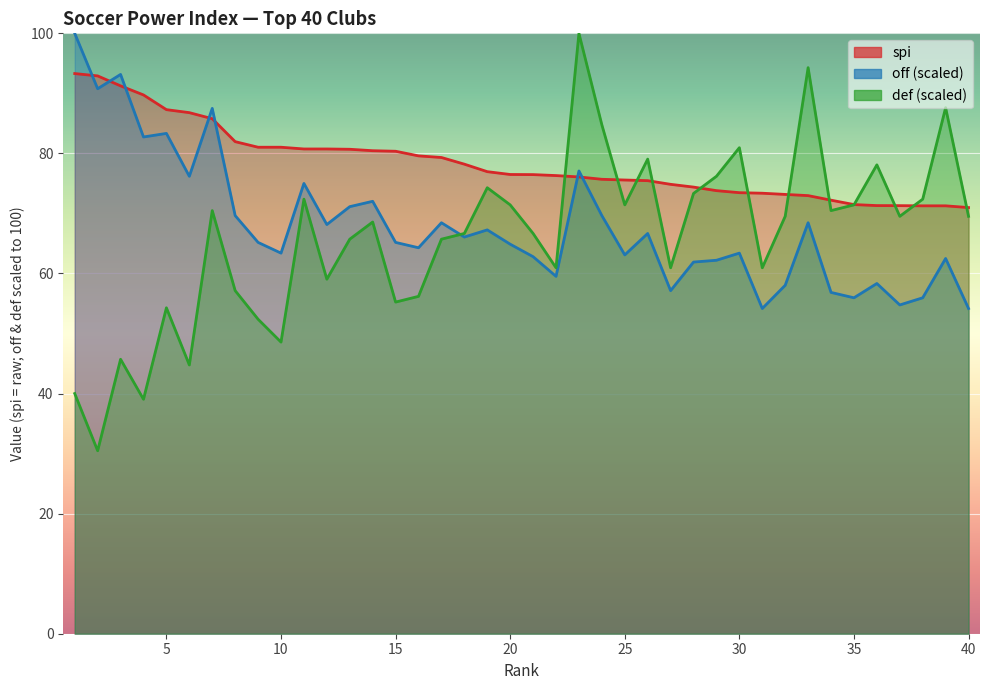

Which series ends up on top after the final intersection of def and off?

def